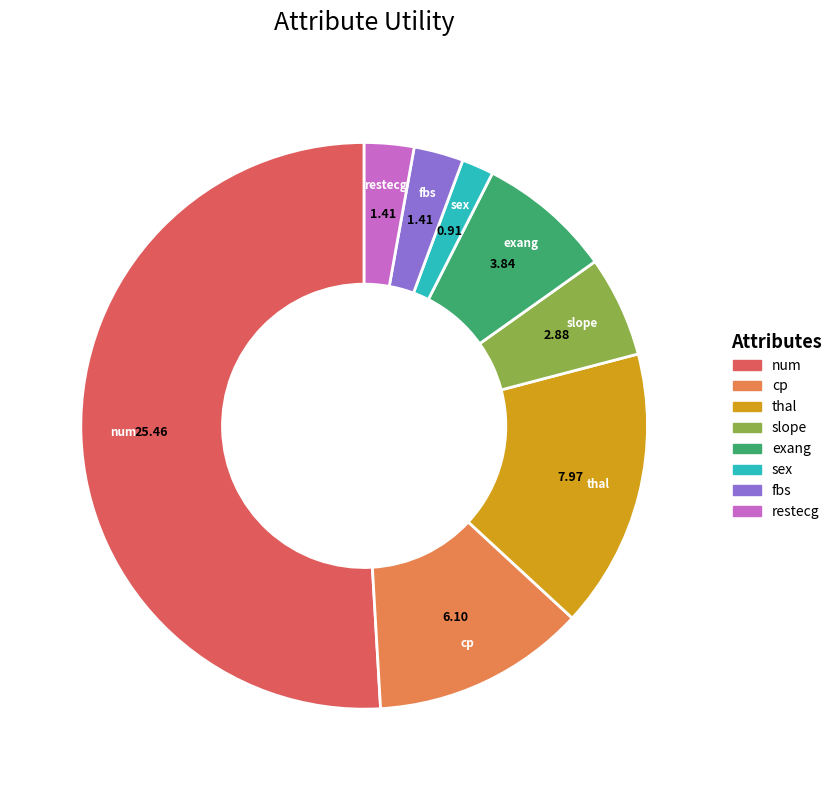

Which category has the smallest portion of the pie?

sex